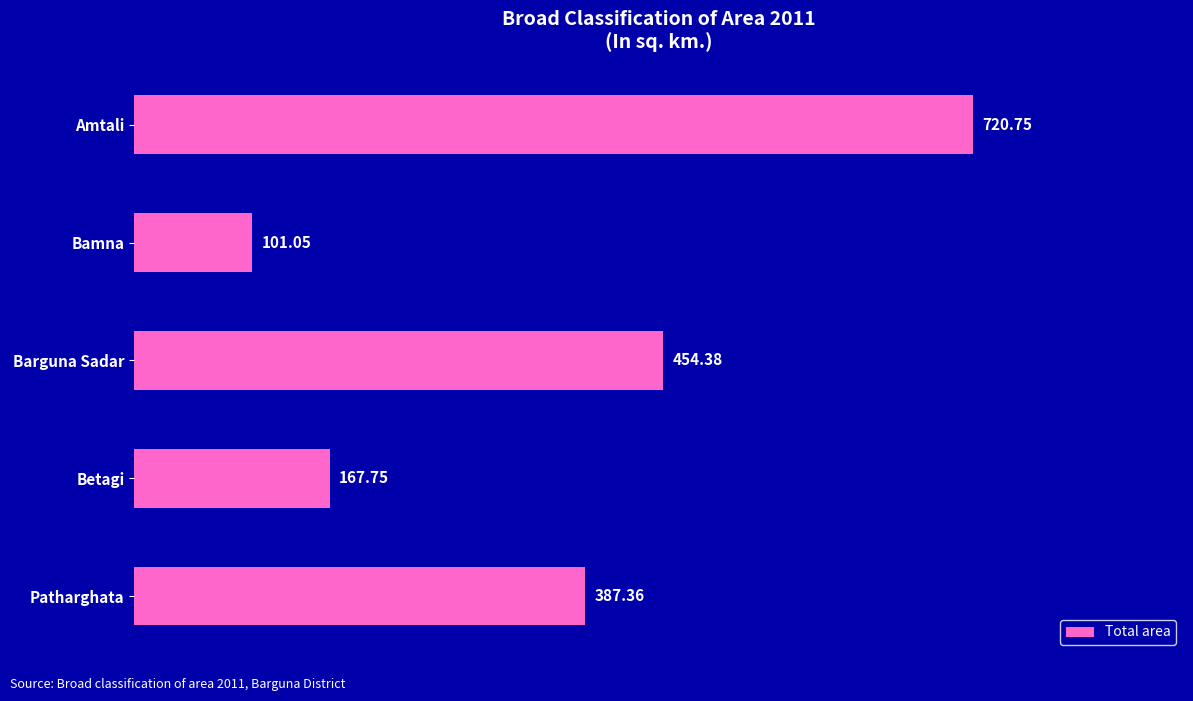

Where is the data nearest to the value 410?

Patharghata